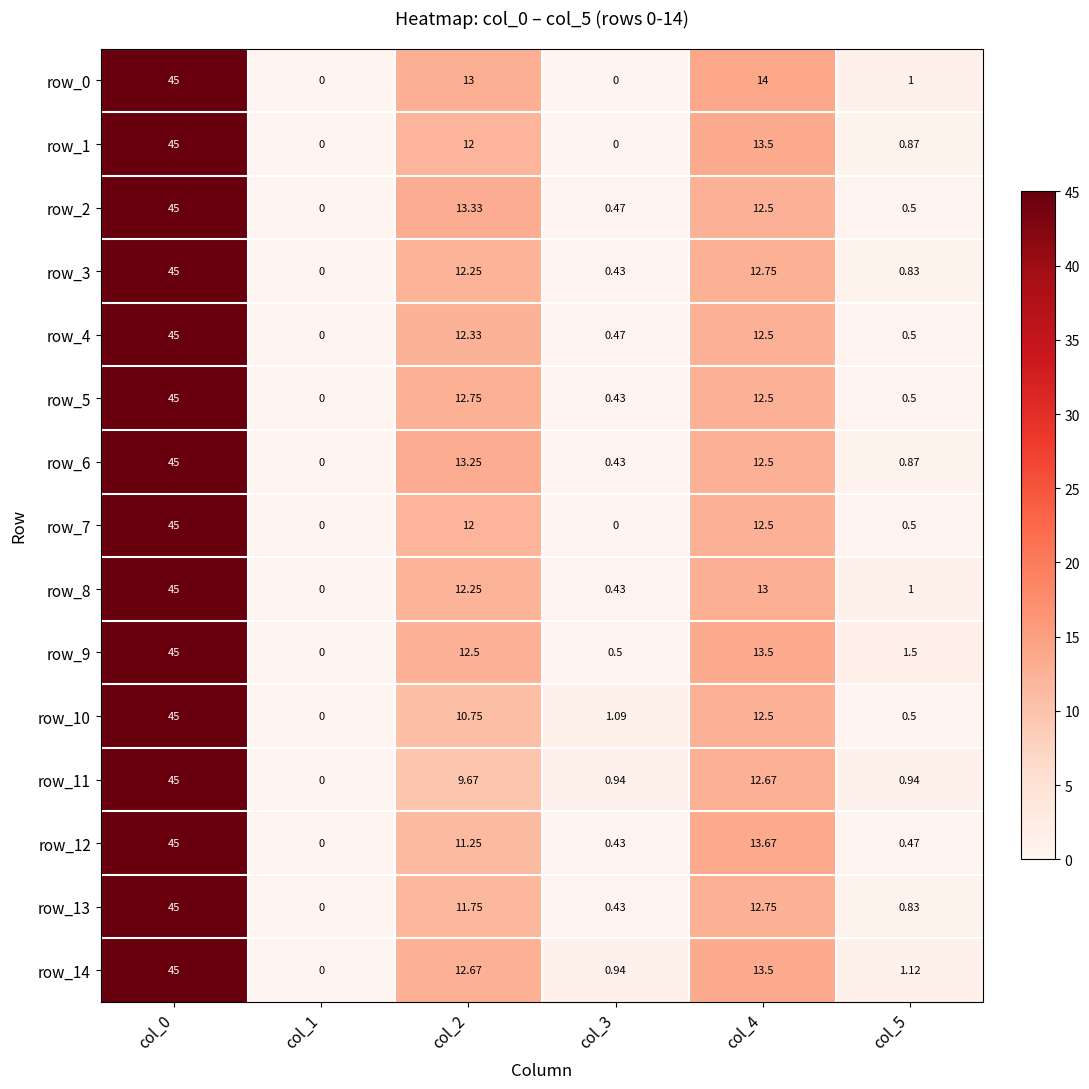

What value does the row_2 series have at col_0?

45.0